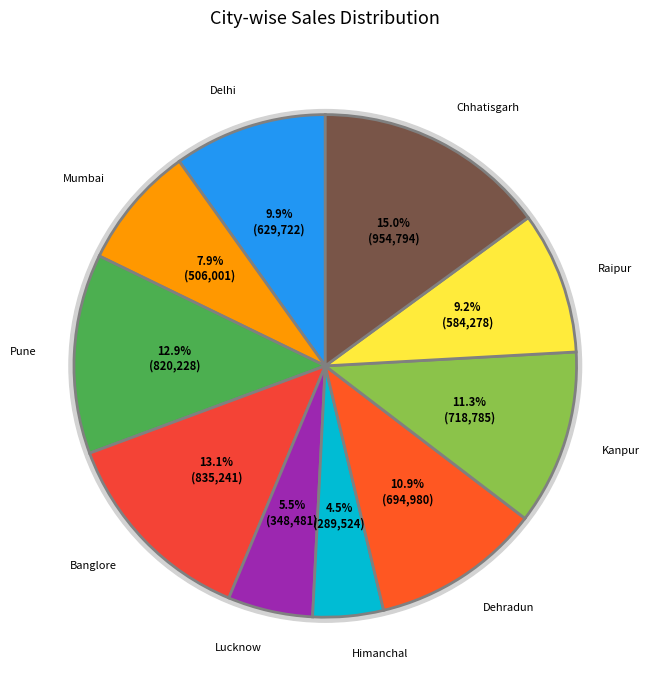

To the nearest percent, what is the difference between the Banglore and Delhi slice percentages?

3%